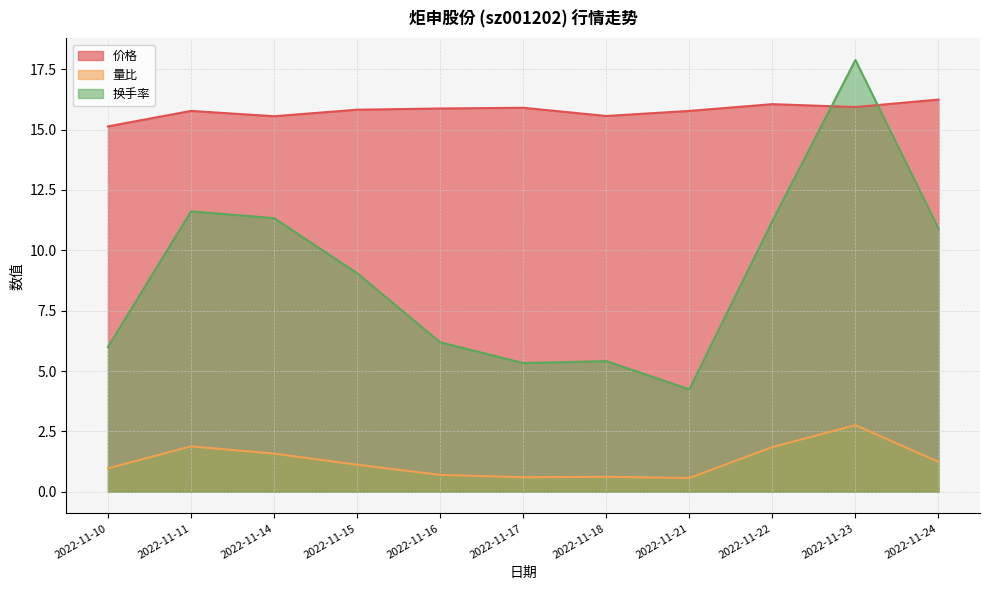

True or false: 价格 and 量比 intersect in this chart.

False